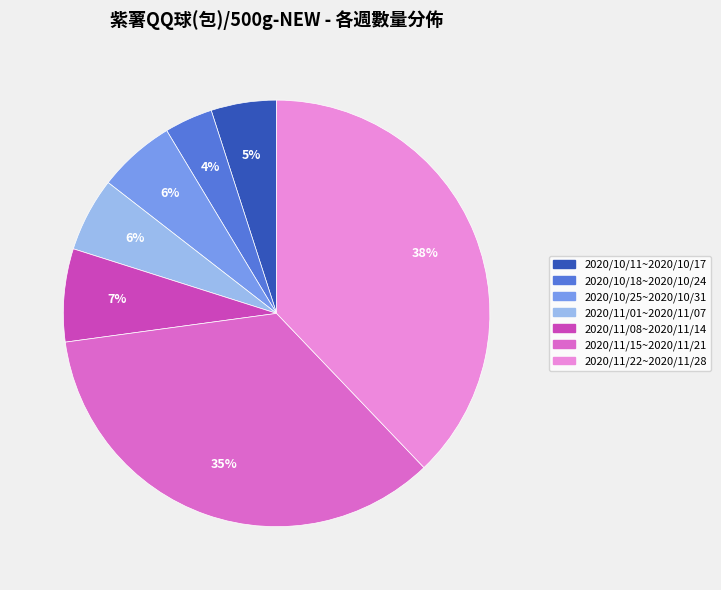

Which category has the smallest portion of the pie?

2020/10/18~2020/10/24